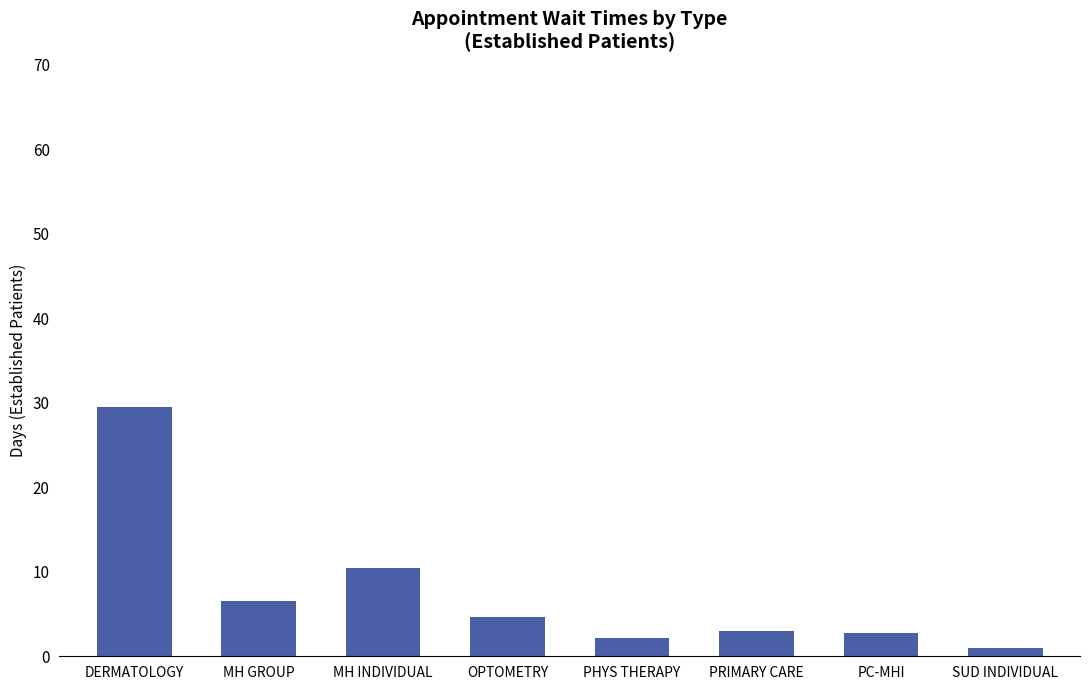

What is the sum of the values at MH GROUP and PHYS THERAPY?

8.7